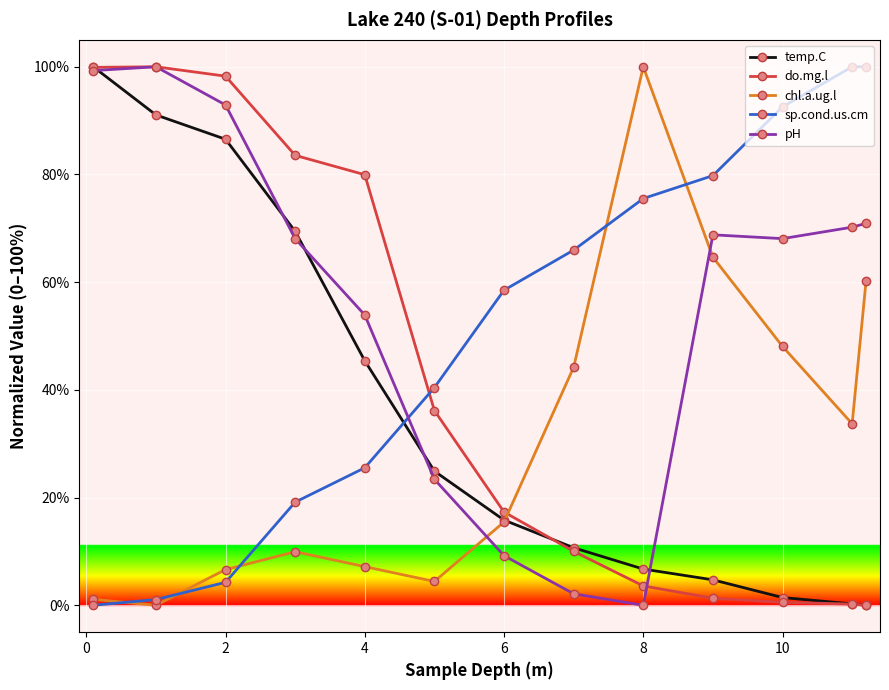

Which series ends up on top after the final intersection of chl.a.ug.l and do.mg.l?

chl.a.ug.l